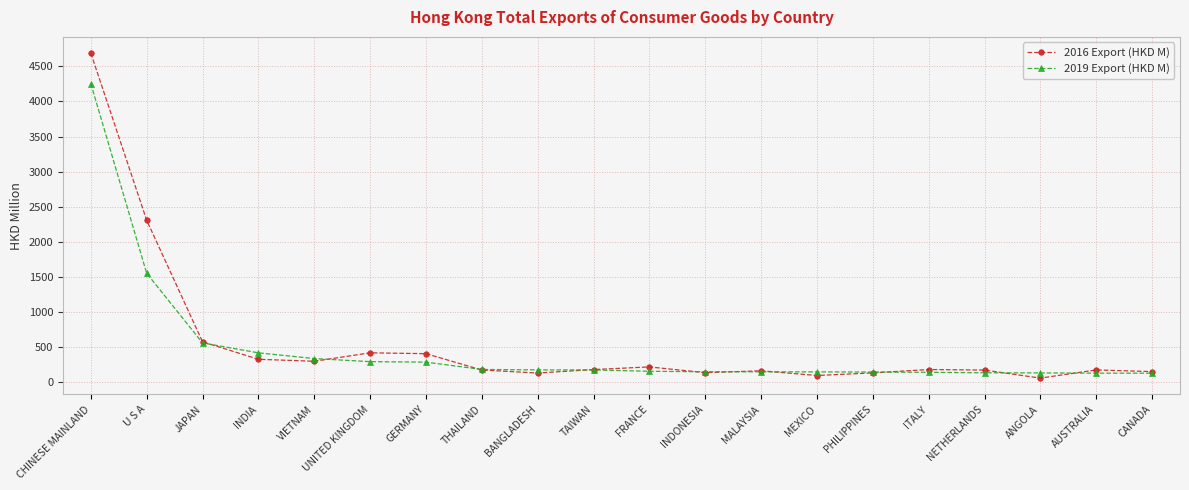

Rank the series by their average value, from lowest to highest.

2019 Export (HKD M), 2016 Export (HKD M)